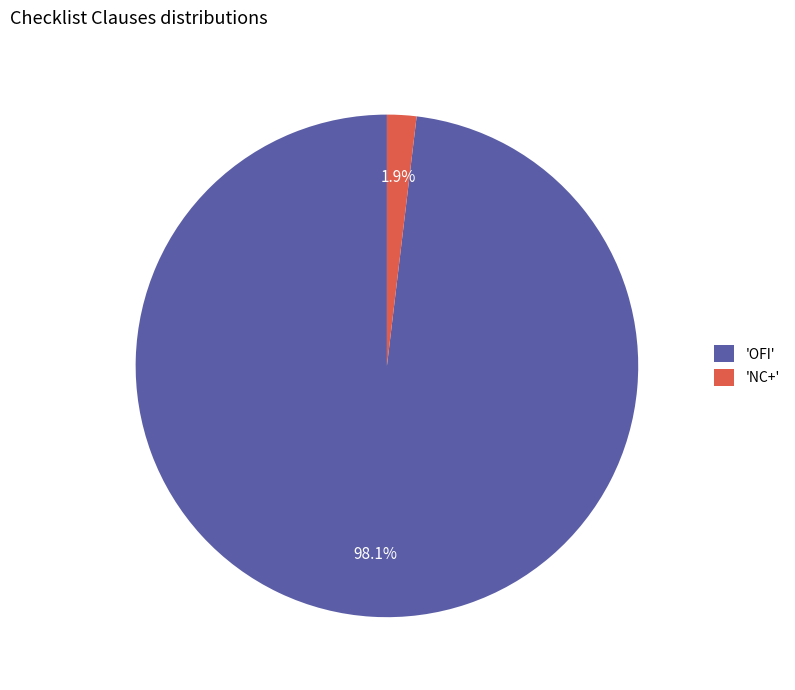

Which has a higher value, 'OFI' or 'NC+'?

'OFI'